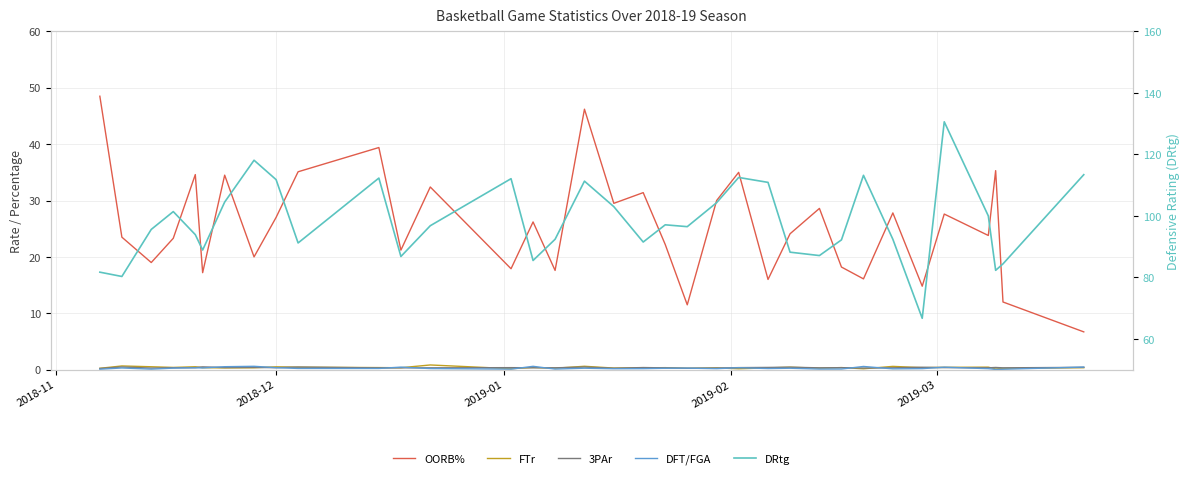

What is the maximum value for DFT/FGA?

0.6